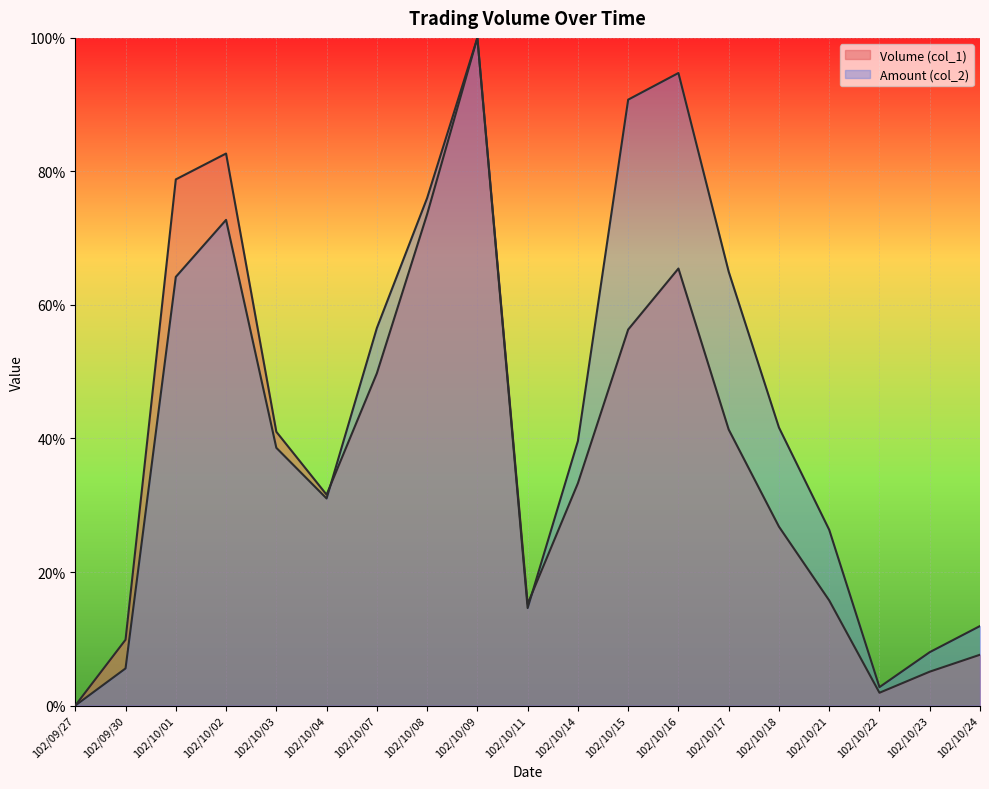

At 102/10/03, list the series in order from smallest to largest.

Amount (col_2), Volume (col_1)